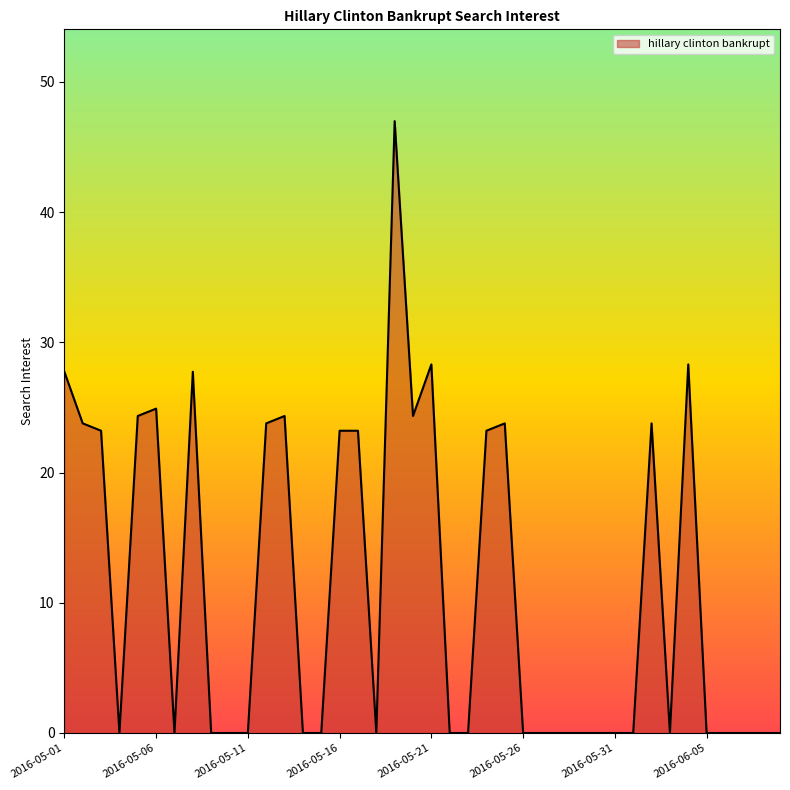

What is the maximum value shown in the chart?

47.0